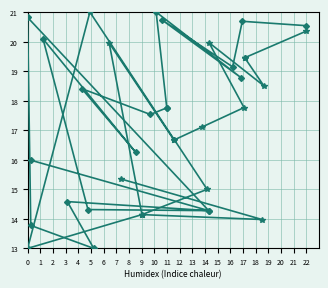

The x1/y1 series shows 16.0 at 19. True or false?

True